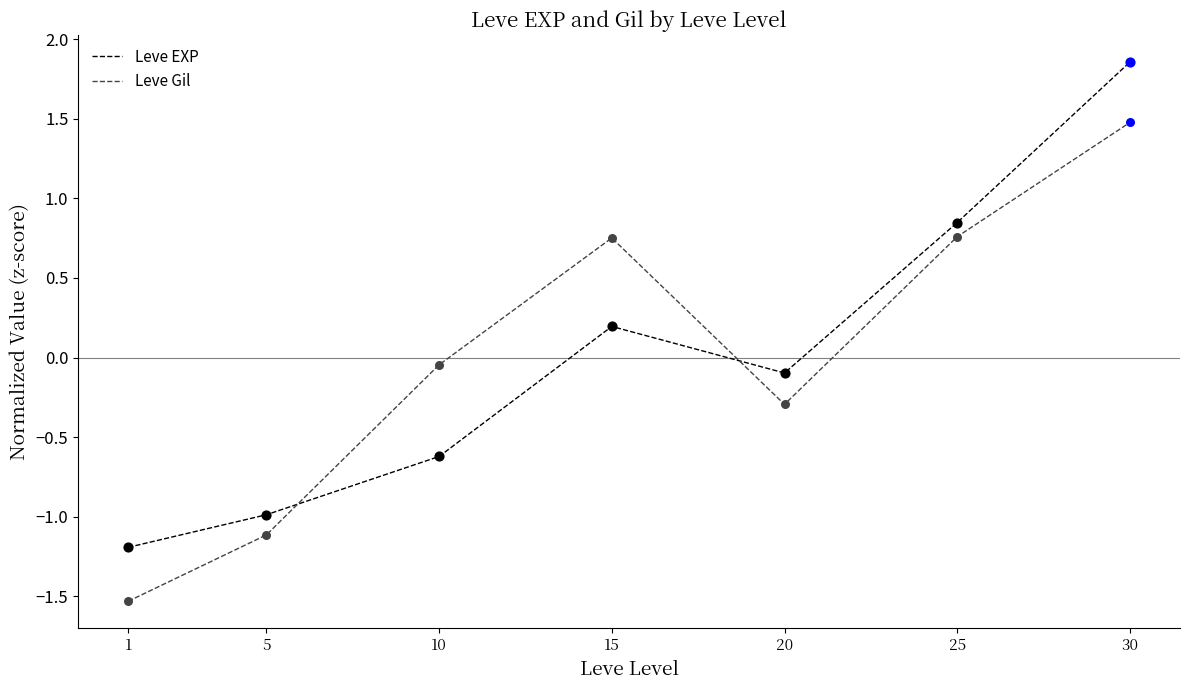

Is the value of Leve EXP at 5 greater than the value of Leve Gil at 1?

Yes